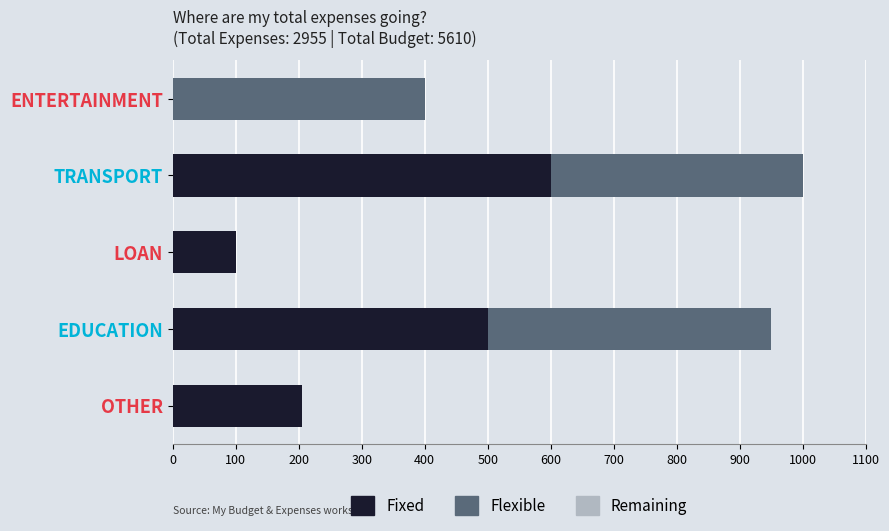

At which category is the sum across all series the highest?

TRANSPORT